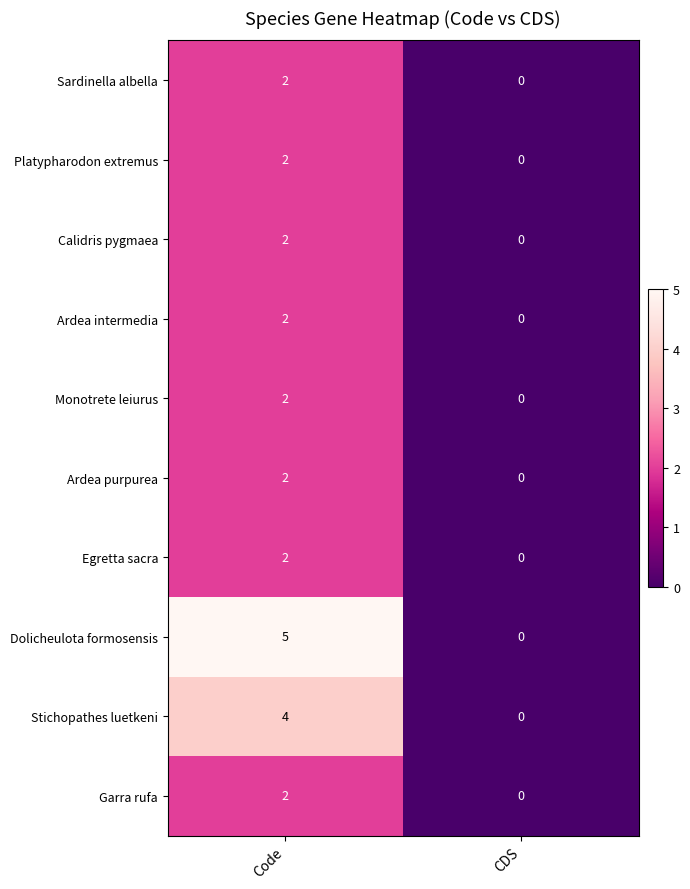

At which label does Dolicheulota formosensis reach its peak?

Code